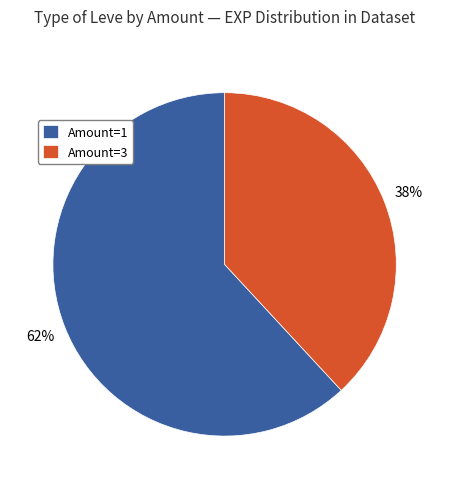

Is it true that Amount=3 is 25% of the pie?

False